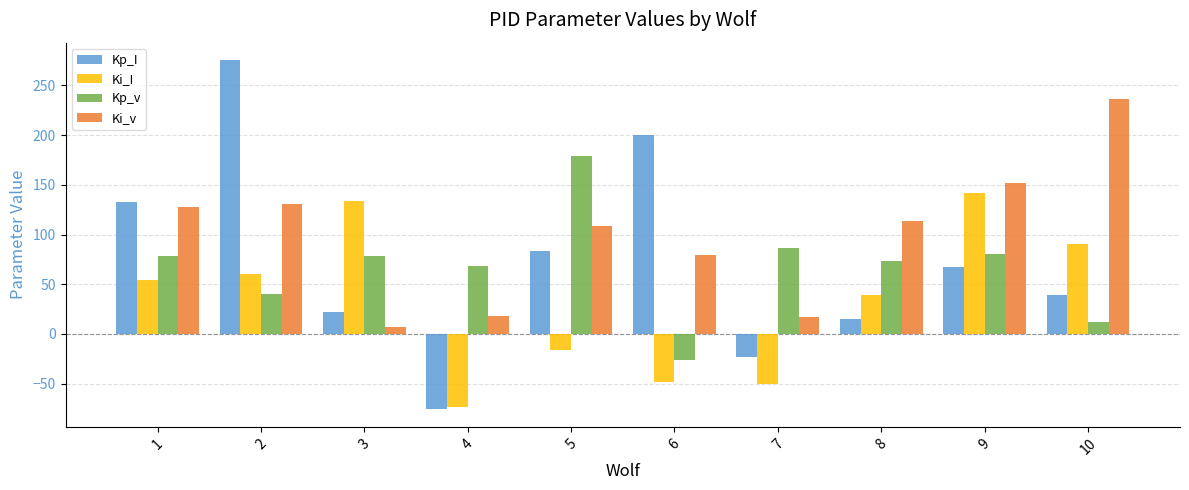

What is the difference between the Kp_v values at 5 and 1?

100.2